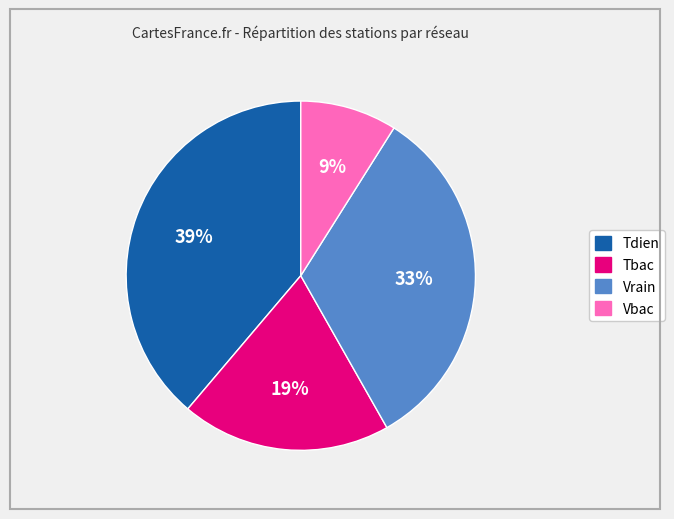

To the nearest percent, what is the difference between the largest and smallest slice percentages?

30%